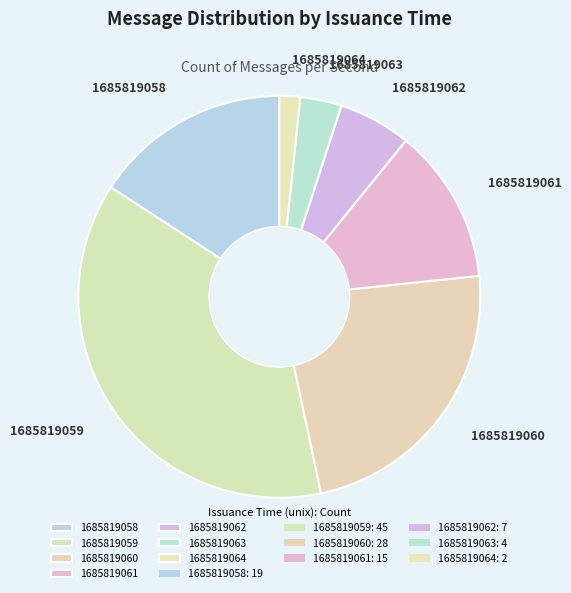

Is there any slice that represents more than half of the pie?

No